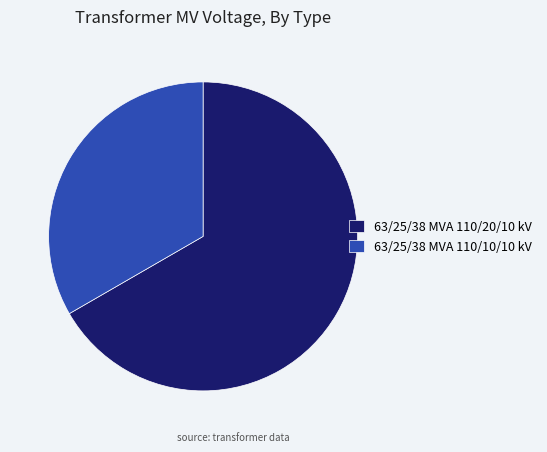

How many slices are in this pie chart?

2